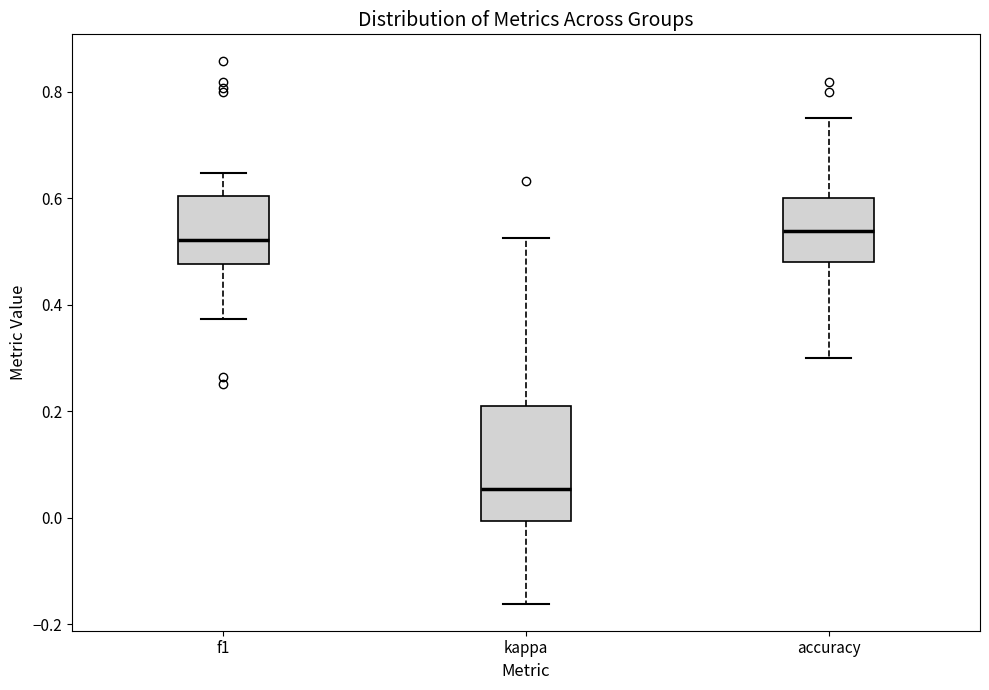

Reading left to right, transcribe this box plot: for each box, give where its median line is, the range the box spans, and where its two whiskers end, as read against the y-axis. The values are not printed on the chart, so give them approximately, as read against the axis.

f1: median 0.52, box 0.48 to 0.60, whiskers 0.38 to 0.64
kappa: median 0.06, box 0.00 to 0.22, whiskers -0.16 to 0.52
accuracy: median 0.54, box 0.48 to 0.60, whiskers 0.30 to 0.76